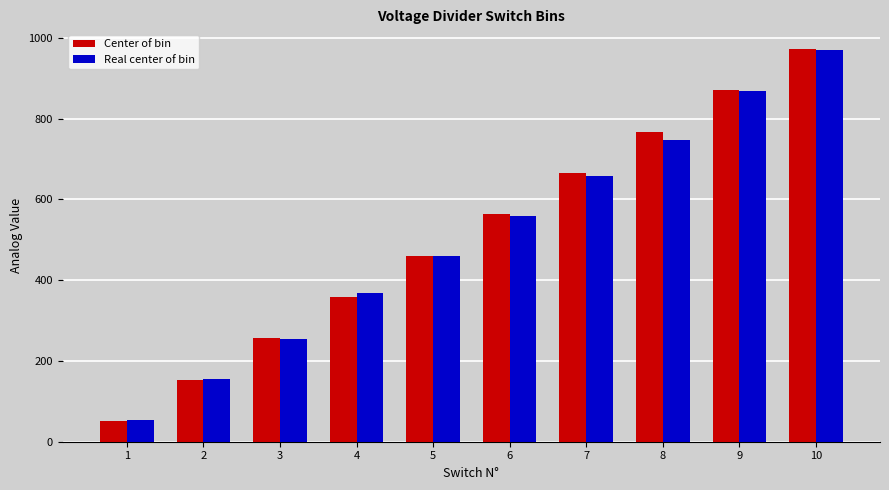

Reading left to right, transcribe all the data shown in this chart.

Center of bin: 1=51.2	2=153.6	3=256.0	4=358.4	5=460.8	6=563.2	7=665.6	8=768.0	9=870.4	10=972.8
Real center of bin: 1=54.0	2=156.0	3=254.0	4=368.0	5=461.0	6=559.0	7=658.0	8=747.0	9=869.0	10=970.0